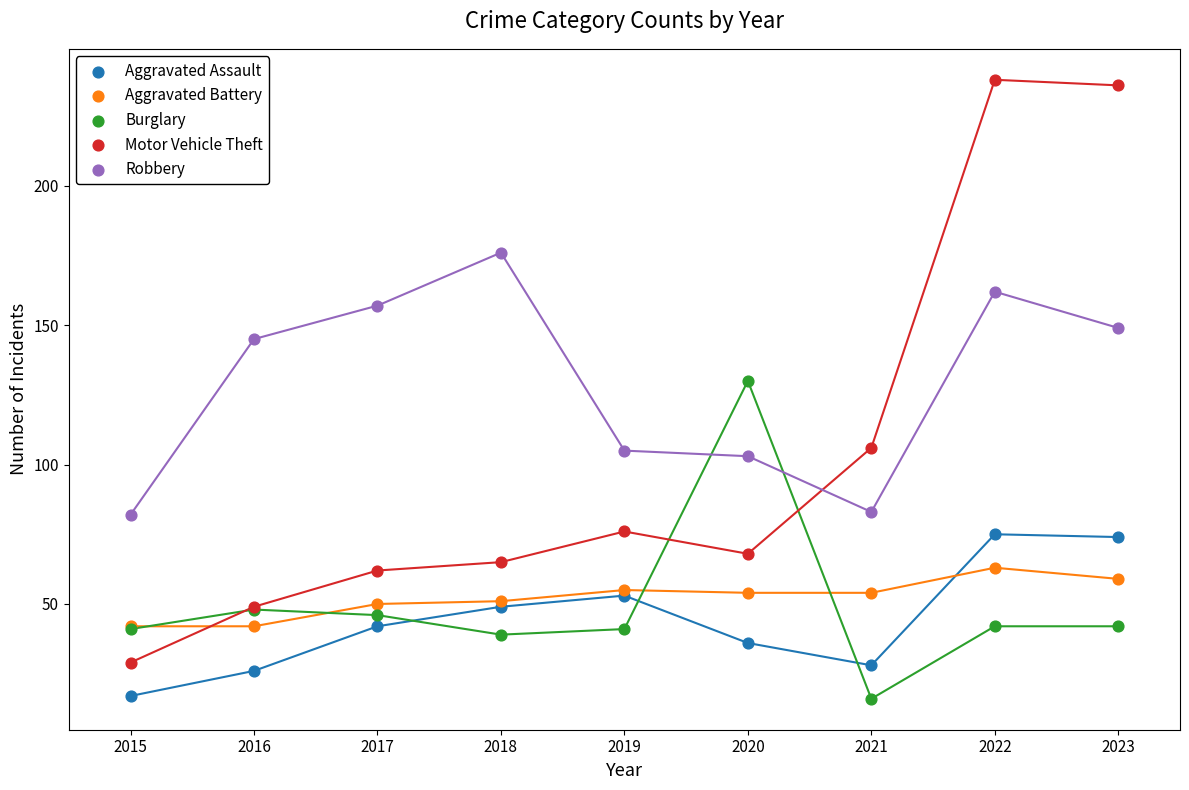

Across all series, what Y value is closest to 127?

130